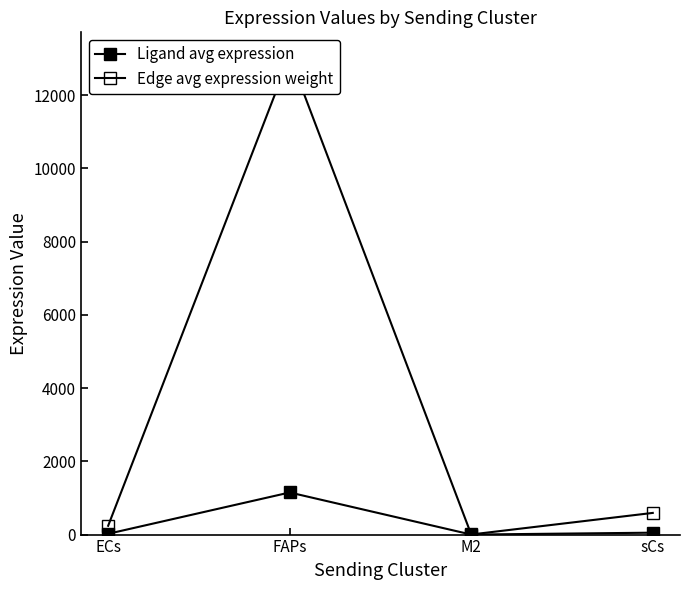

Is this an area chart (filled region under the line)?

No